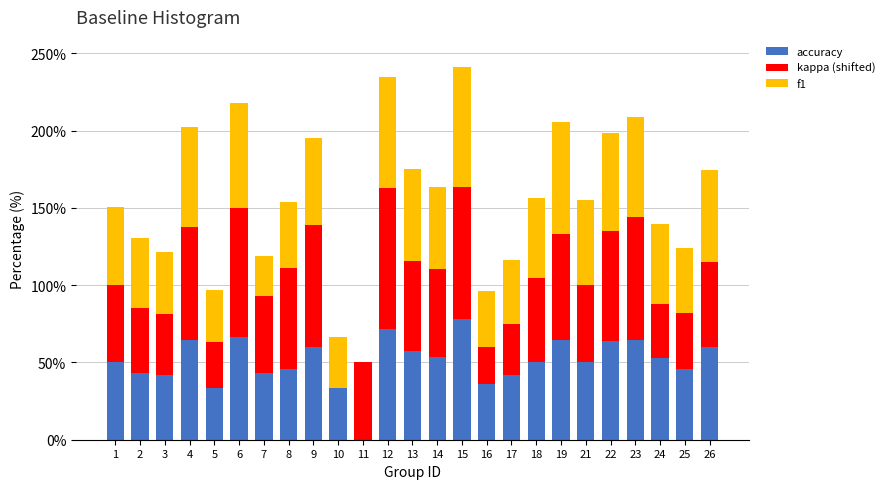

Does the chart contain stacked bars?

Yes